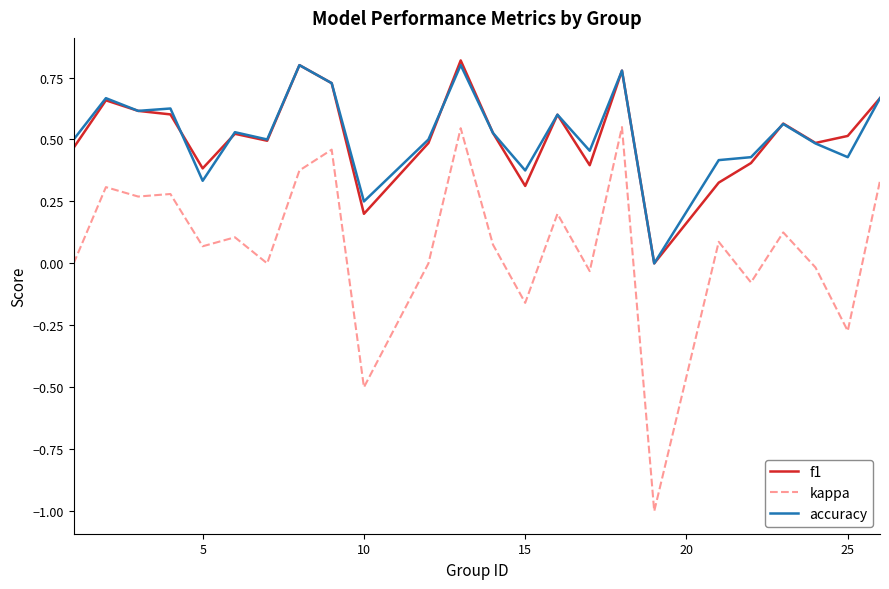

Which series has the largest range (max minus min)?

kappa